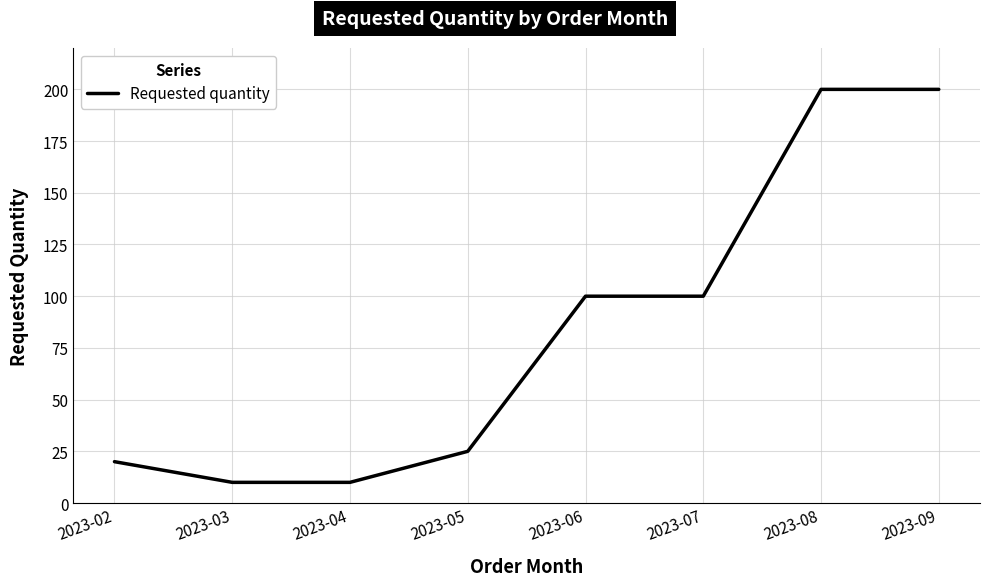

What is the maximum value shown in the chart?

200